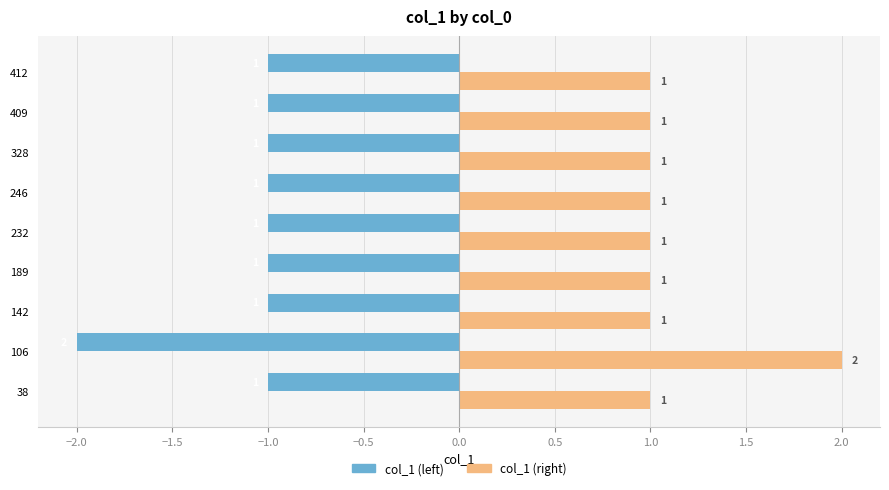

Rank the series by their maximum value, from highest to lowest.

col_1 (right), col_1 (left)